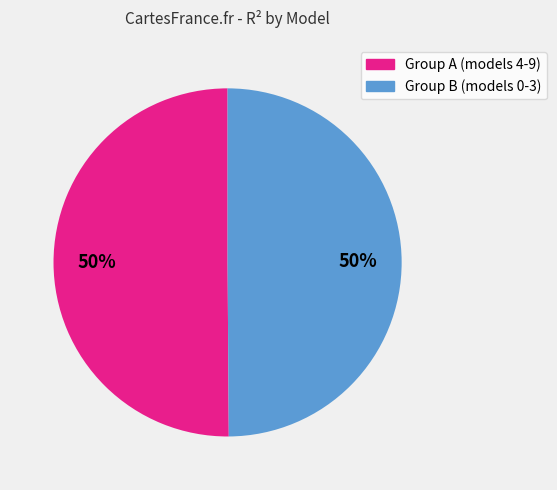

To the nearest percent, what is the average slice percentage?

50%